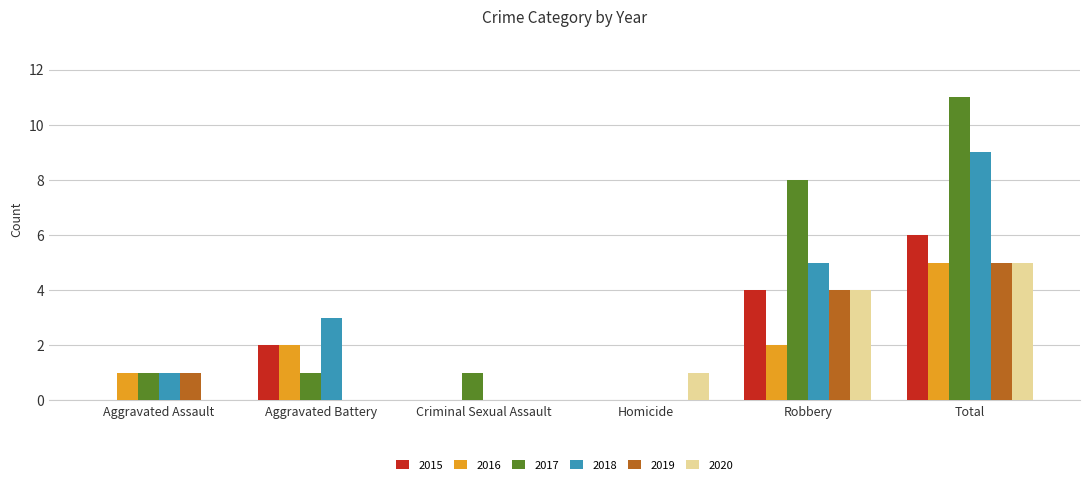

Between Aggravated Assault and Total, which series saw the biggest shift?

2017